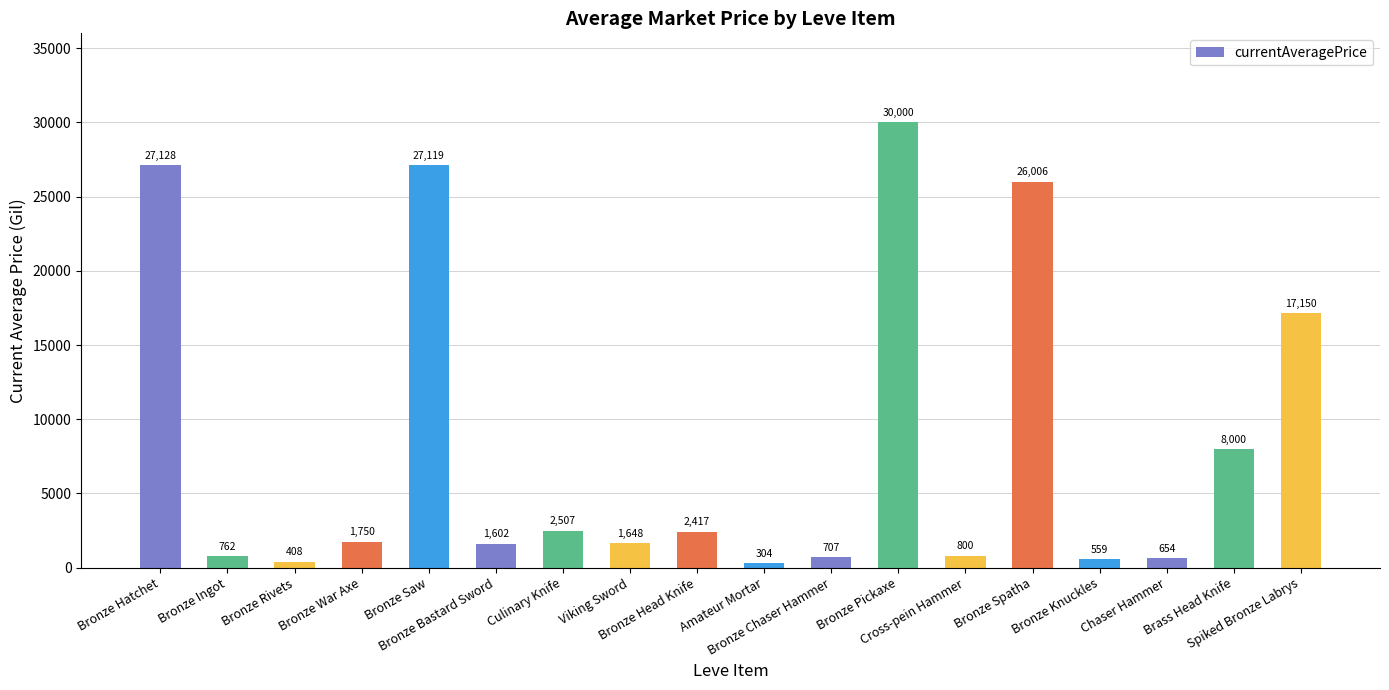

What is the difference between the maximum and minimum values?

29696.0